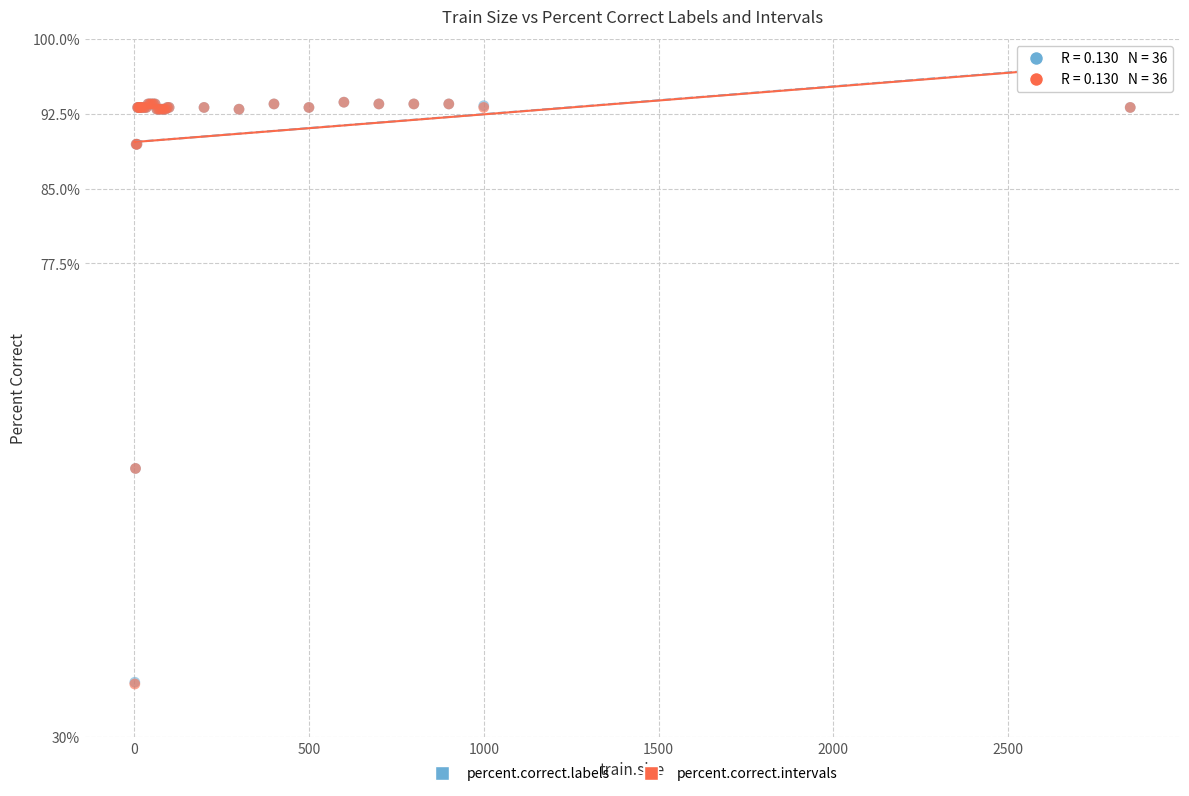

What are all the series names shown in the legend?

percent.correct.labels, percent.correct.intervals